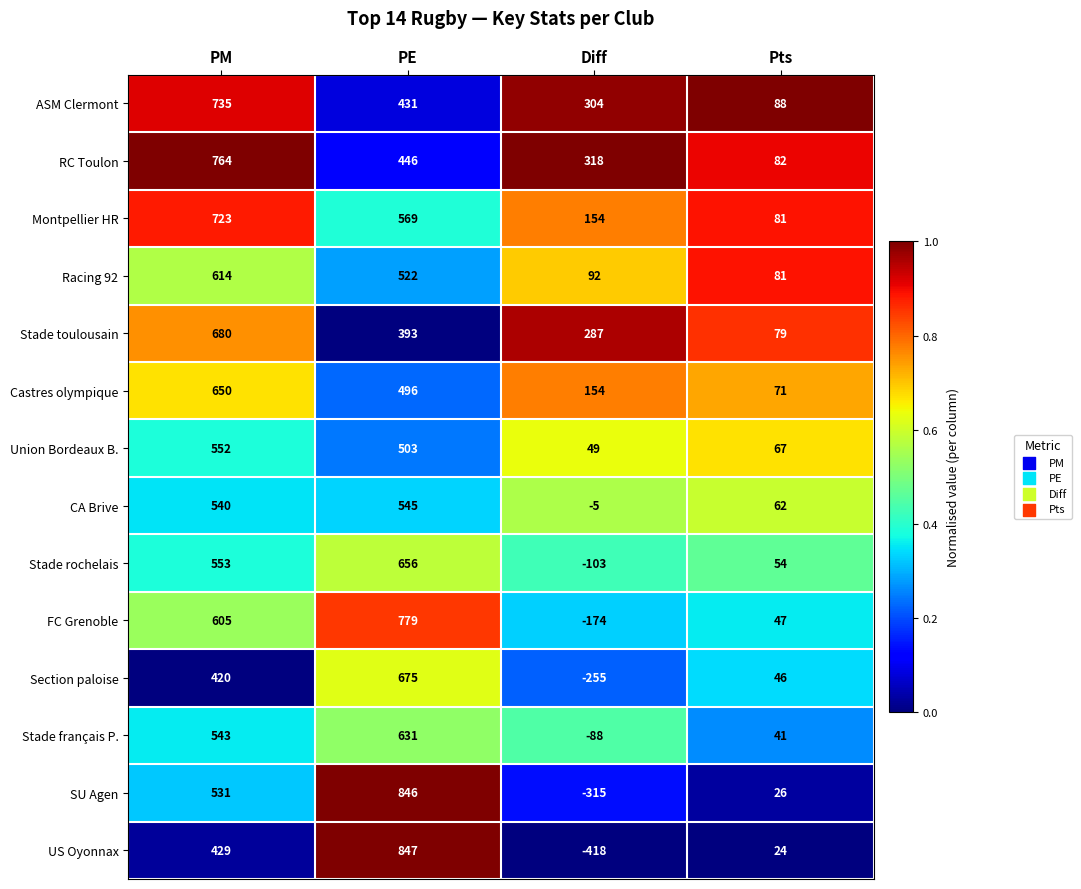

True or false: RC Toulon has a value of 446 at PE.

True